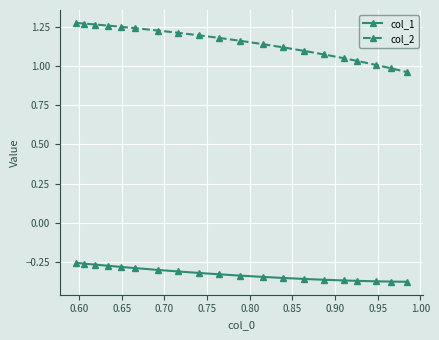

Which series has the widest spread of values?

col_2